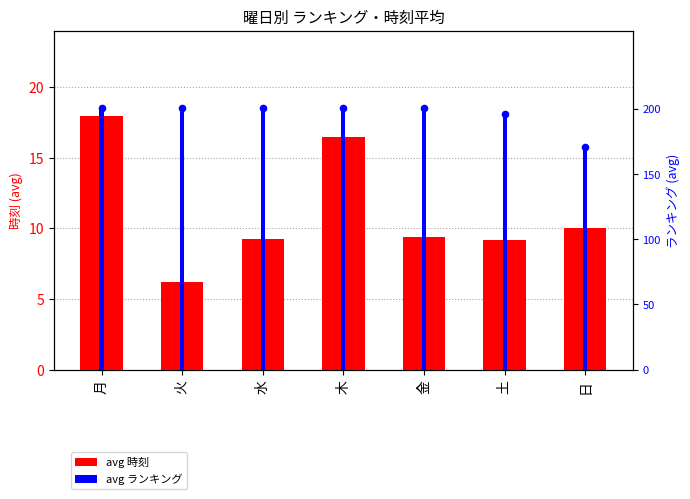

Is the value of avg ランキング at 水 greater than the value of avg 時刻 at 月?

Yes